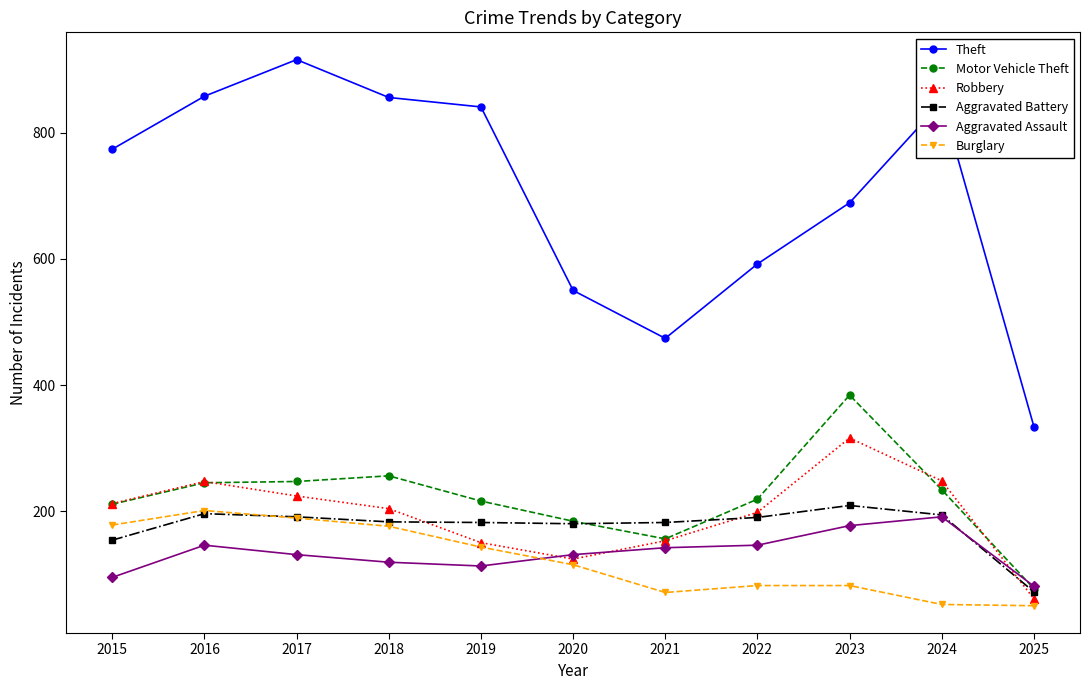

Which series changed the most between 2015 and 2017?

Theft